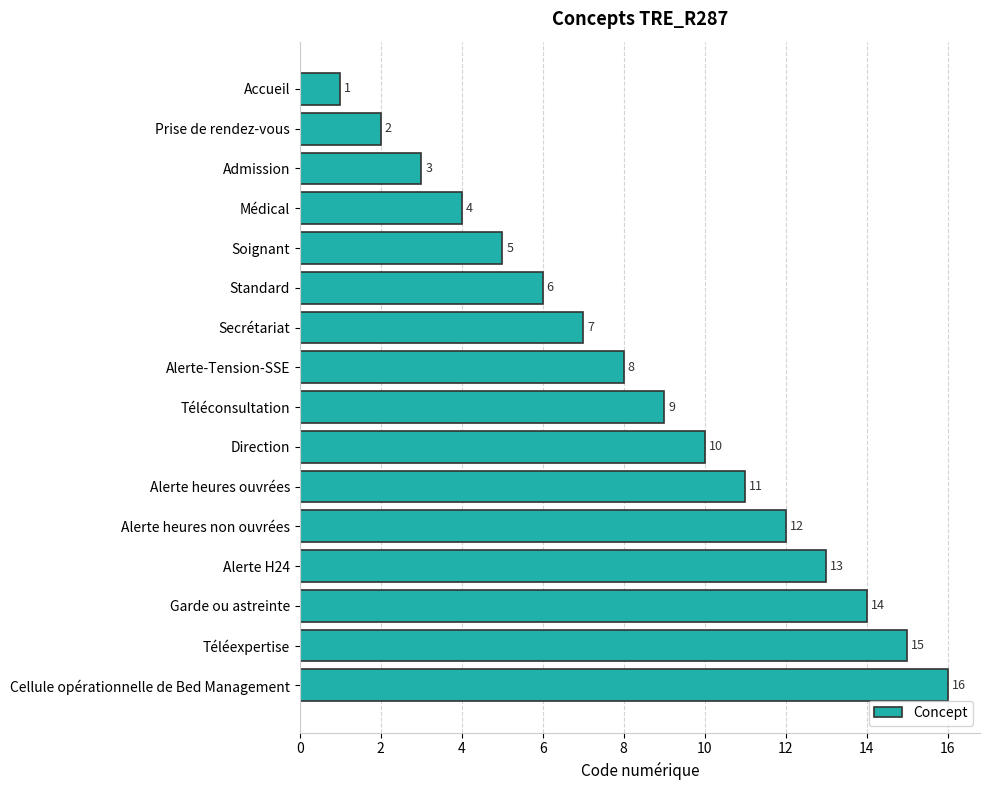

What is the difference between the maximum and second lowest values?

14